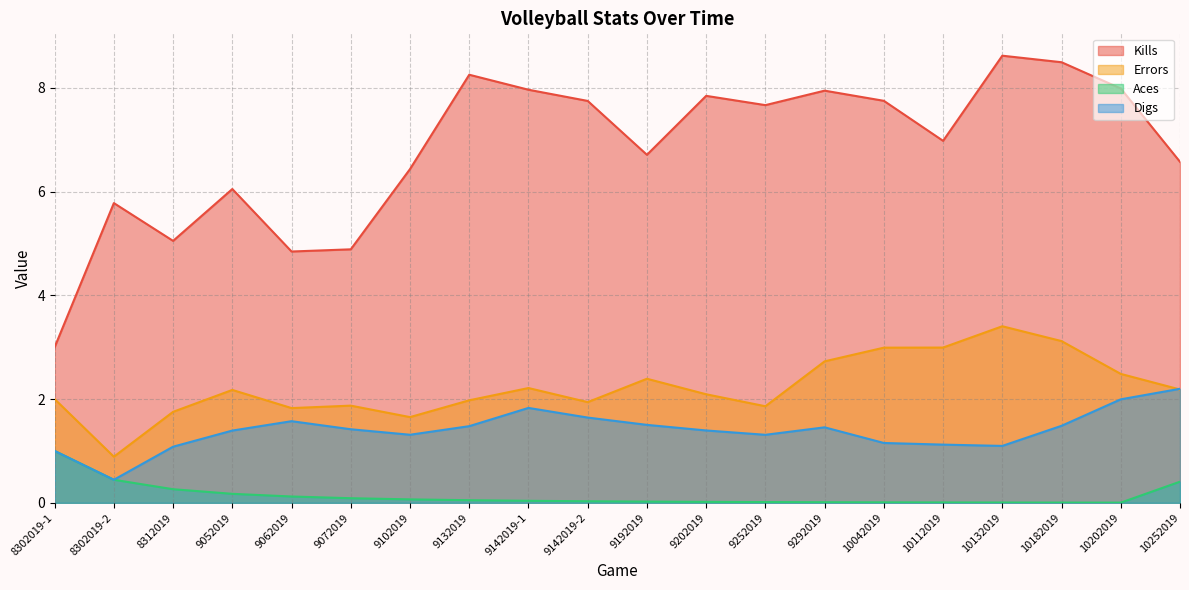

Does the chart display data point markers on the line(s)?

No